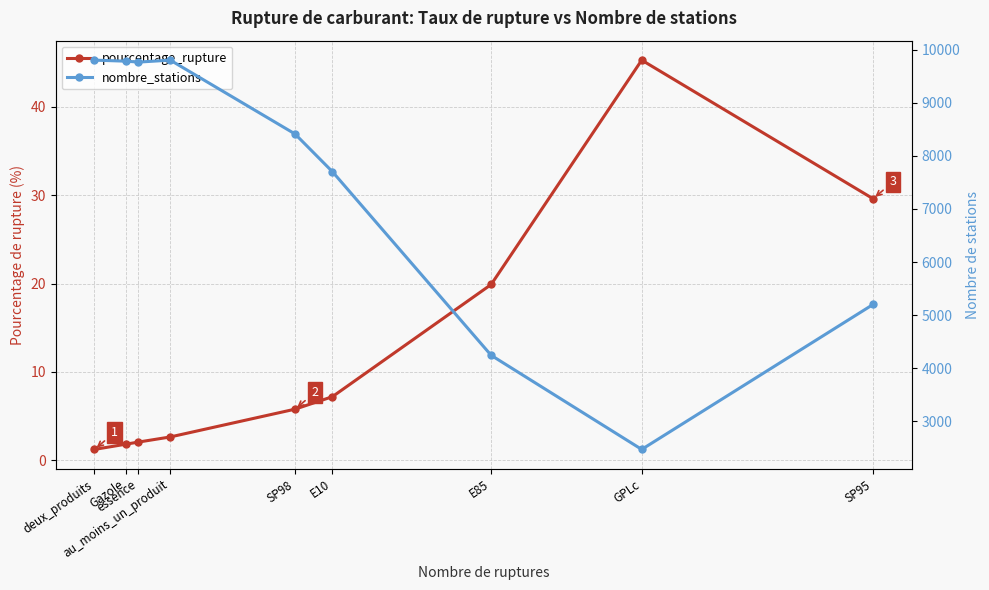

What are all the series names shown in the legend?

pourcentage_rupture, nombre_stations